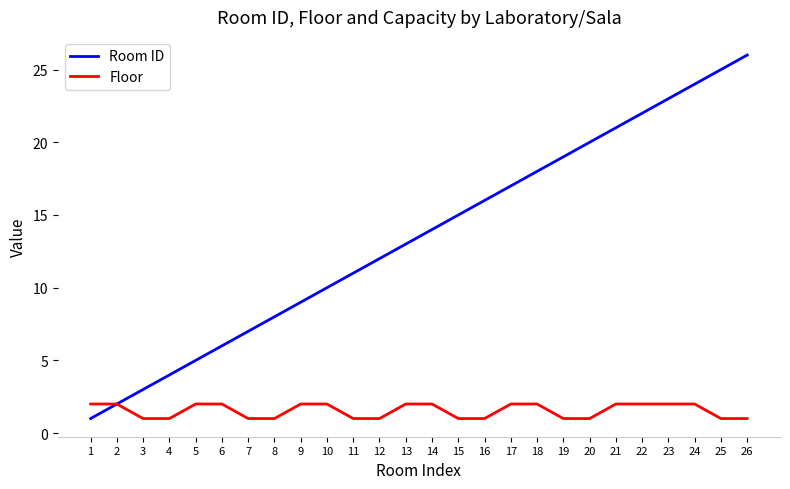

Which series has the largest range (max minus min)?

Room ID